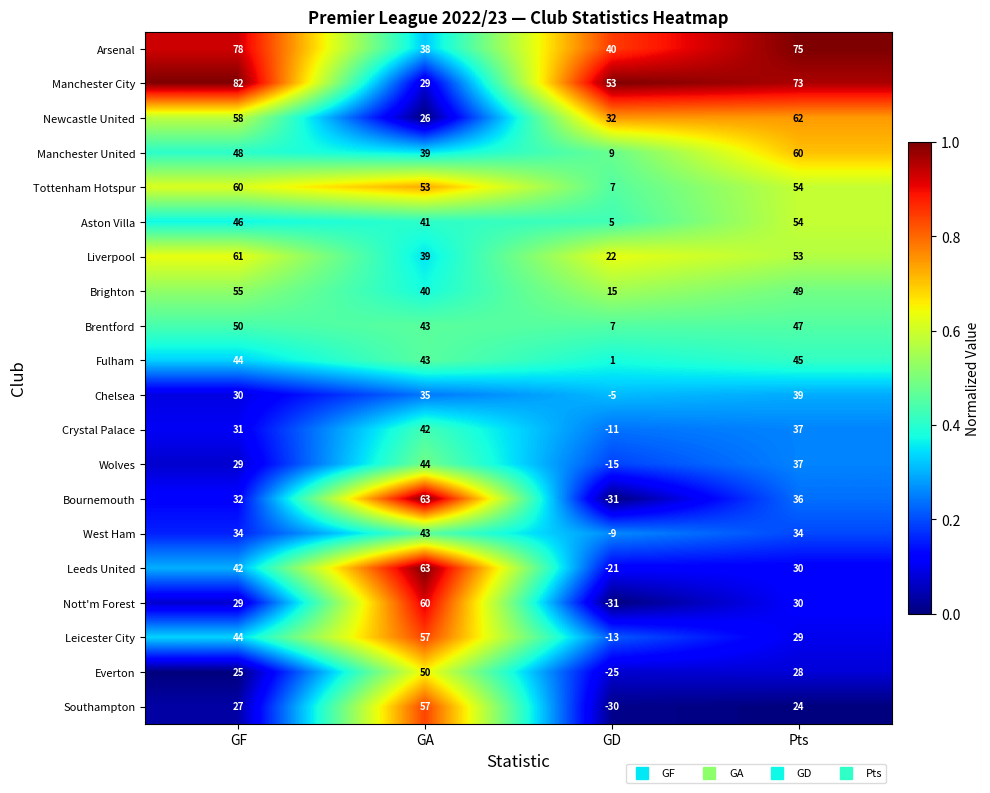

Where is Southampton nearest to the value 13?

Pts